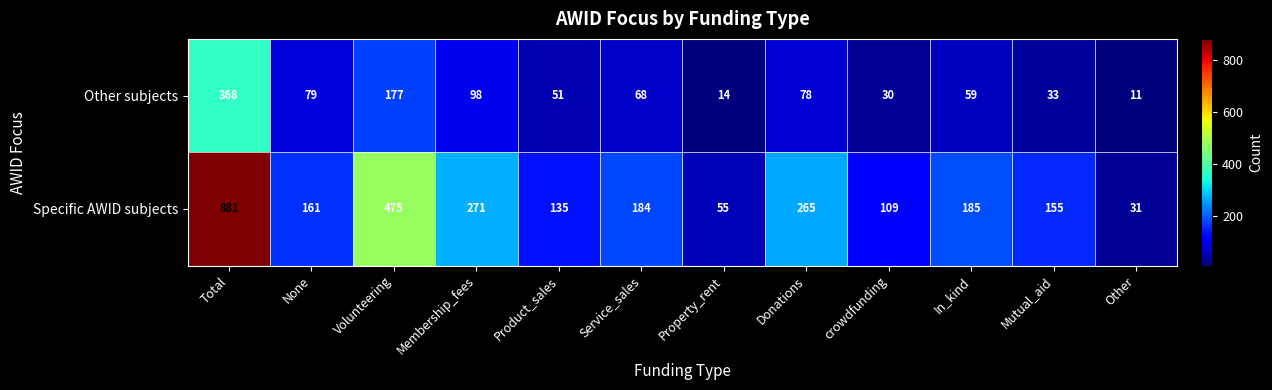

True or false: Specific AWID subjects has a value of 265 at Donations.

True